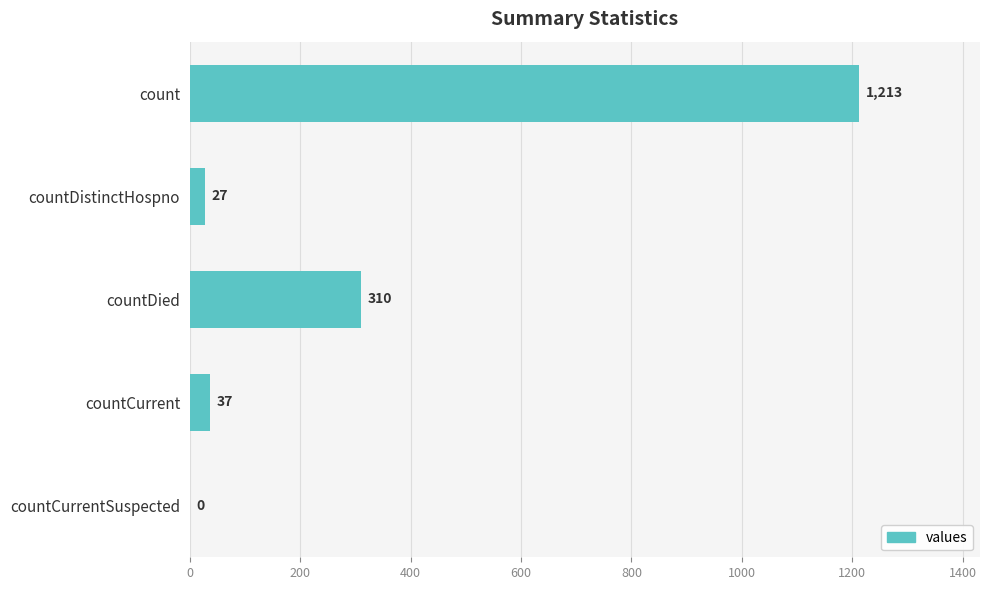

What is the sum of all values?

1587